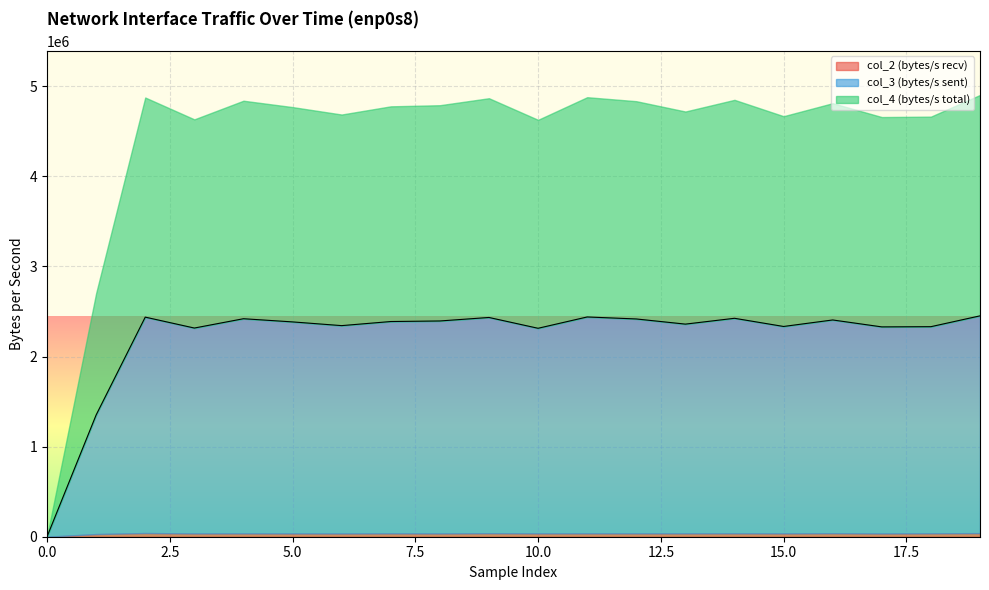

List the series in order of their peak value, lowest first.

col_2 (bytes/s recv), col_3 (bytes/s sent), col_4 (bytes/s total)